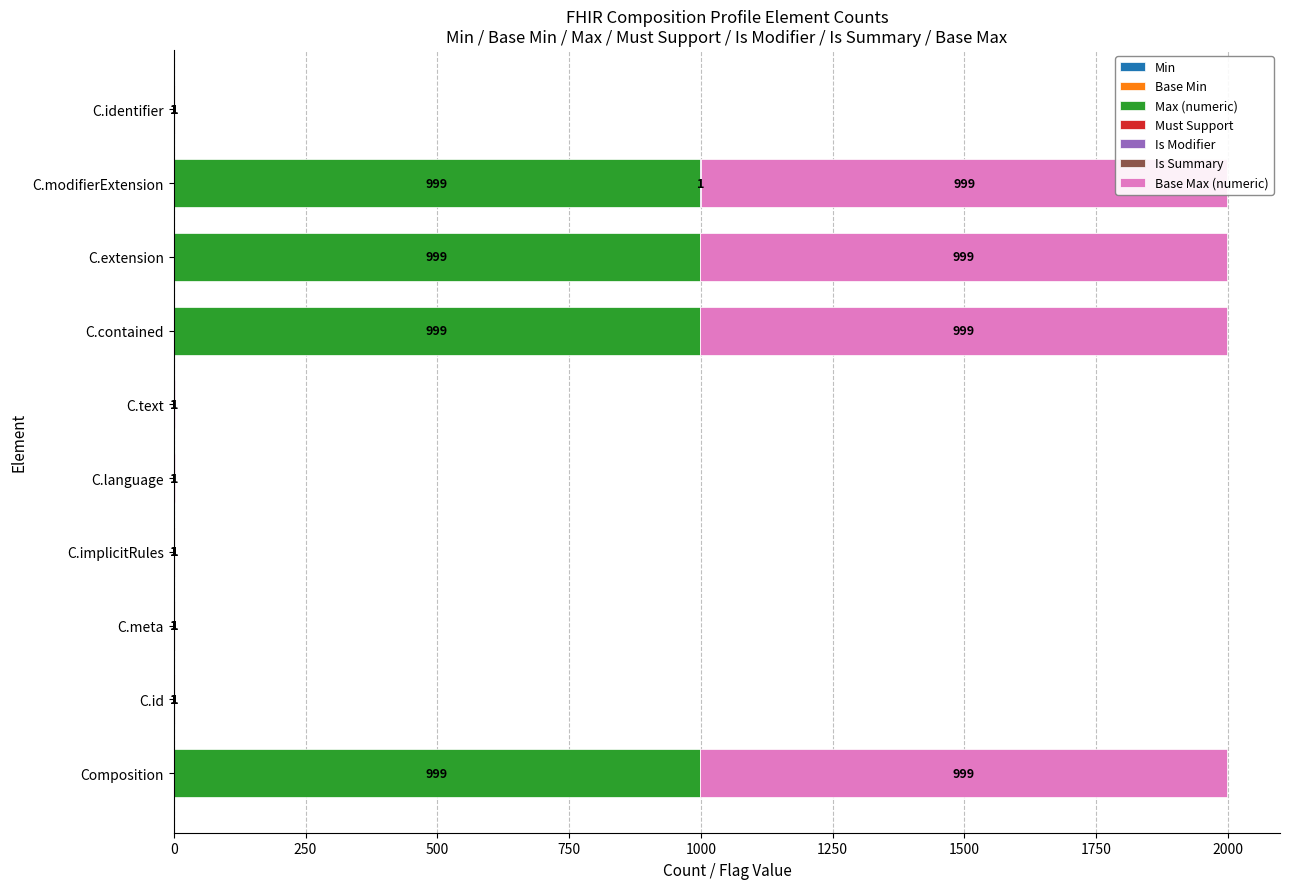

Where is Base Max (numeric) nearest to the value 500?

Composition